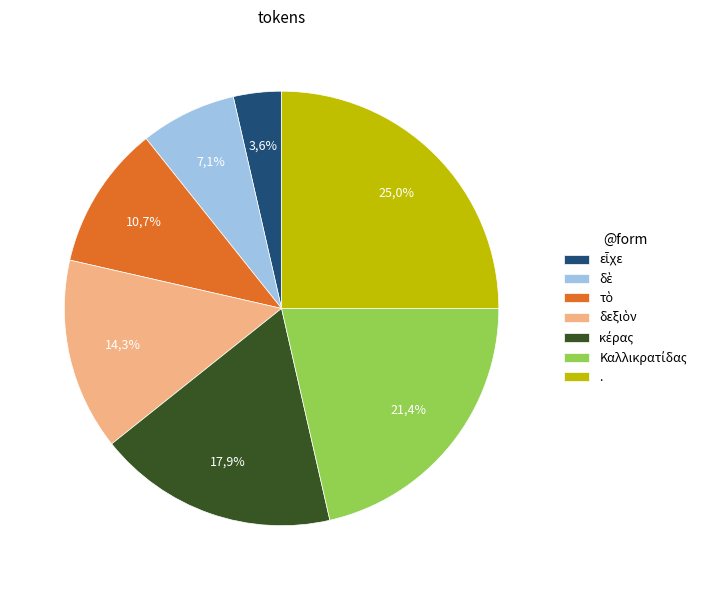

How many segments does this pie chart have?

7